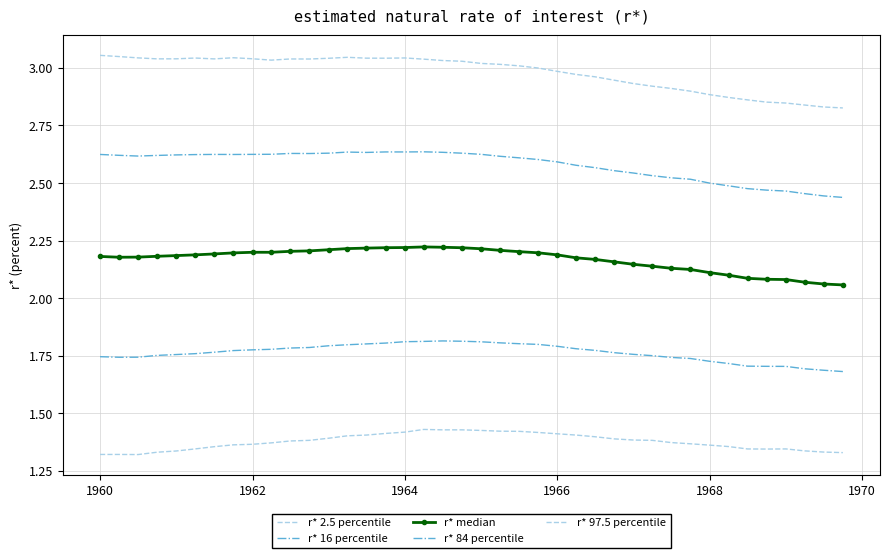

Reading left to right, transcribe all the data shown in this chart.

r* 2.5 percentile: 1.3	1.3	1.3	1.3	1.3	1.3	1.4	1.4	1.4	1.4	1.4	1.4	1.4	1.4	1.4	1.4	1.4	1.4	1.4	1.4	1.4	1.4	1.4	1.4	1.4	1.4	1.4	1.4	1.4	1.4	1.4	1.4	1.4	1.4	1.3	1.3	1.3	1.3	1.3	1.3
r* 16 percentile: 1.7	1.7	1.7	1.8	1.8	1.8	1.8	1.8	1.8	1.8	1.8	1.8	1.8	1.8	1.8	1.8	1.8	1.8	1.8	1.8	1.8	1.8	1.8	1.8	1.8	1.8	1.8	1.8	1.8	1.8	1.7	1.7	1.7	1.7	1.7	1.7	1.7	1.7	1.7	1.7
r* median: 2.2	2.2	2.2	2.2	2.2	2.2	2.2	2.2	2.2	2.2	2.2	2.2	2.2	2.2	2.2	2.2	2.2	2.2	2.2	2.2	2.2	2.2	2.2	2.2	2.2	2.2	2.2	2.2	2.1	2.1	2.1	2.1	2.1	2.1	2.1	2.1	2.1	2.1	2.1	2.1
r* 84 percentile: 2.6	2.6	2.6	2.6	2.6	2.6	2.6	2.6	2.6	2.6	2.6	2.6	2.6	2.6	2.6	2.6	2.6	2.6	2.6	2.6	2.6	2.6	2.6	2.6	2.6	2.6	2.6	2.6	2.5	2.5	2.5	2.5	2.5	2.5	2.5	2.5	2.5	2.5	2.4	2.4
r* 97.5 percentile: 3.1	3.0	3.0	3.0	3.0	3.0	3.0	3.0	3.0	3.0	3.0	3.0	3.0	3.0	3.0	3.0	3.0	3.0	3.0	3.0	3.0	3.0	3.0	3.0	3.0	3.0	3.0	2.9	2.9	2.9	2.9	2.9	2.9	2.9	2.9	2.9	2.8	2.8	2.8	2.8